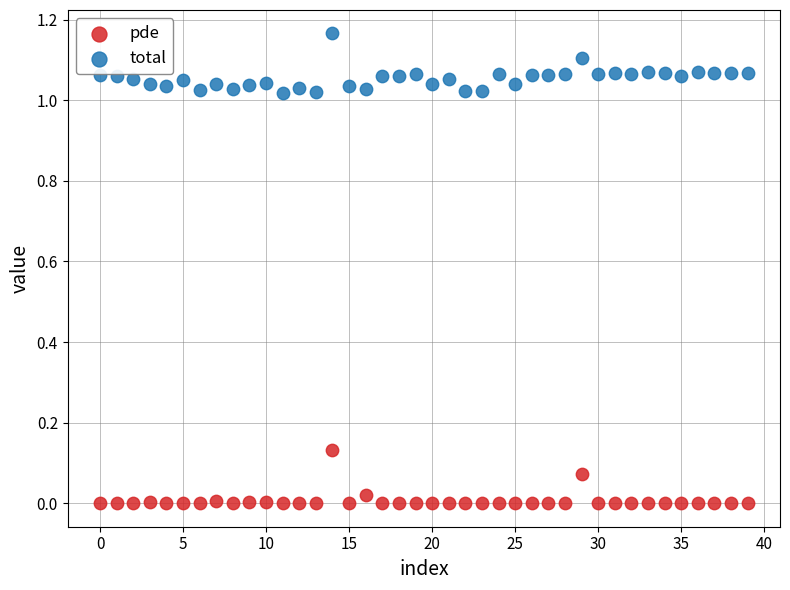

Which series contains the lowest Y value?

pde